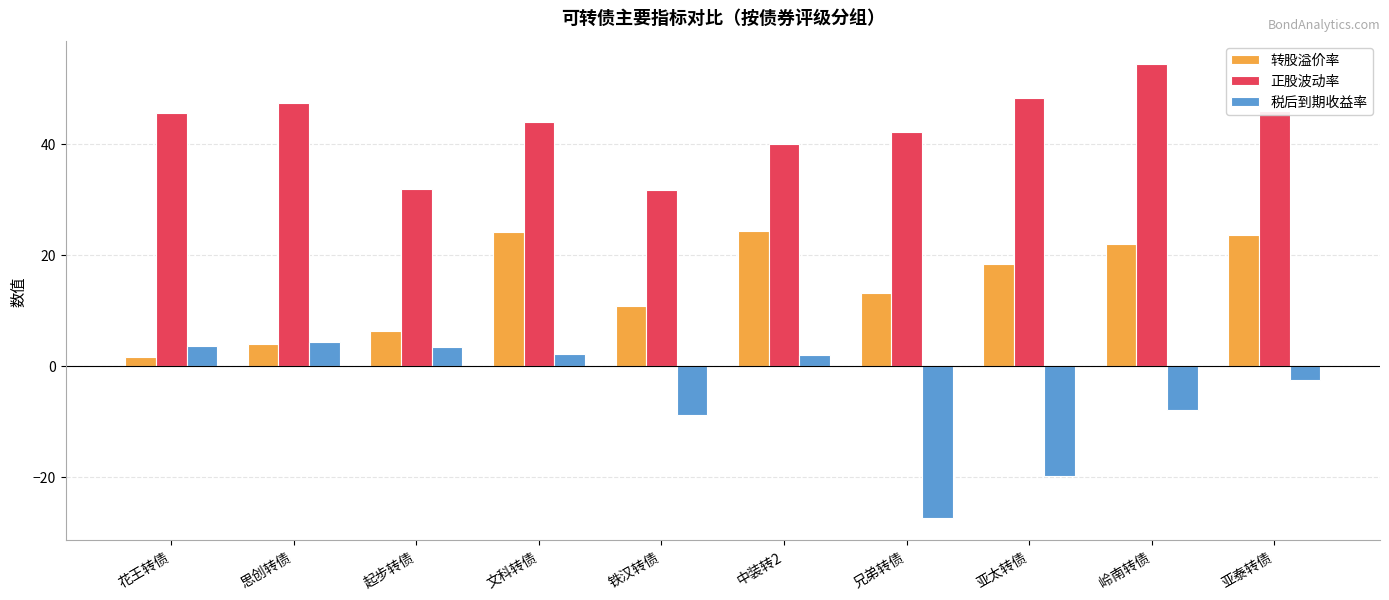

Which series changed the most between 起步转债 and 亚太转债?

税后到期收益率